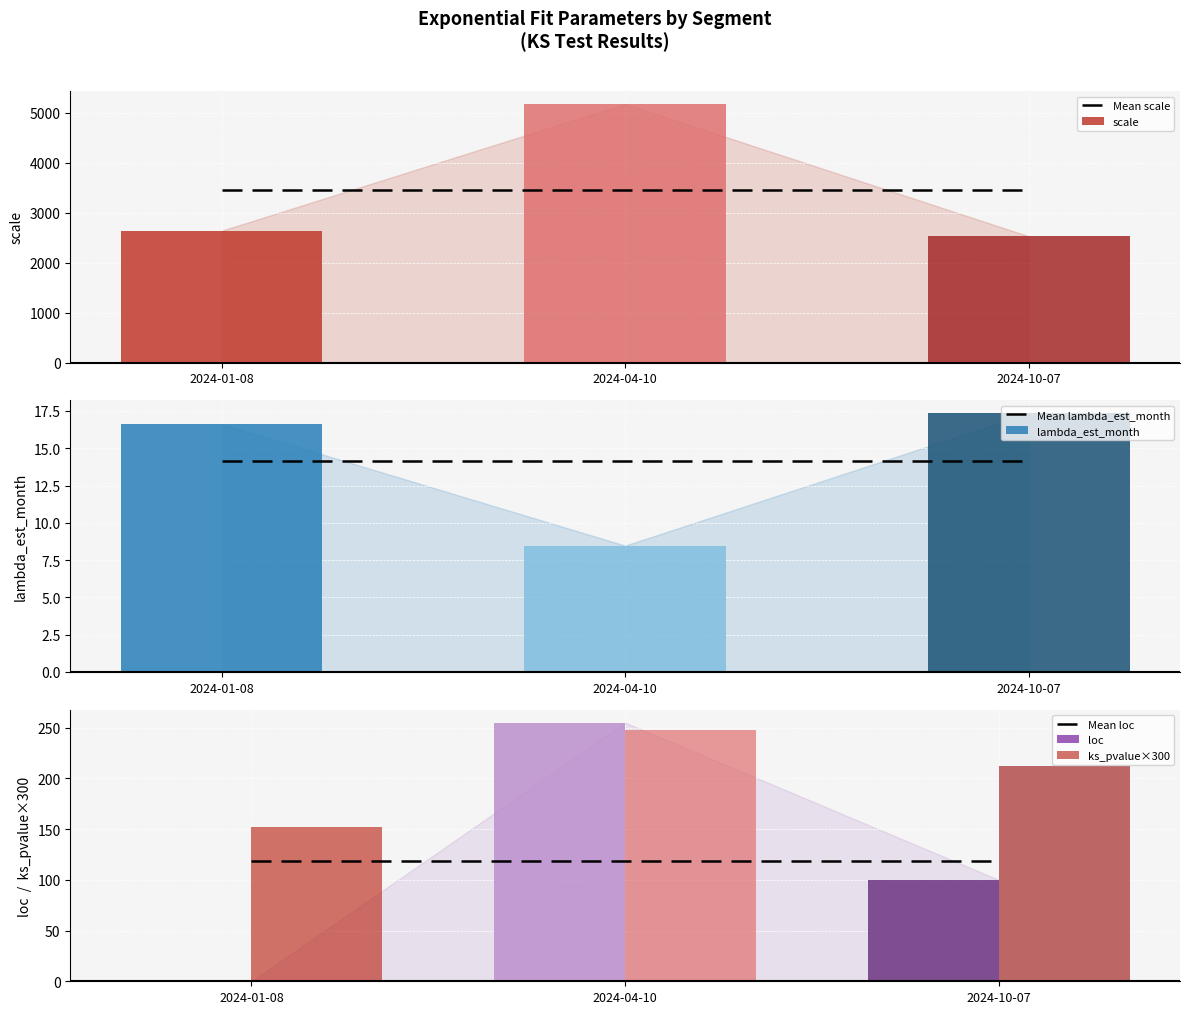

What is the sum of the Mean loc values at 2024-04-10 and 2024-01-08?

236.7